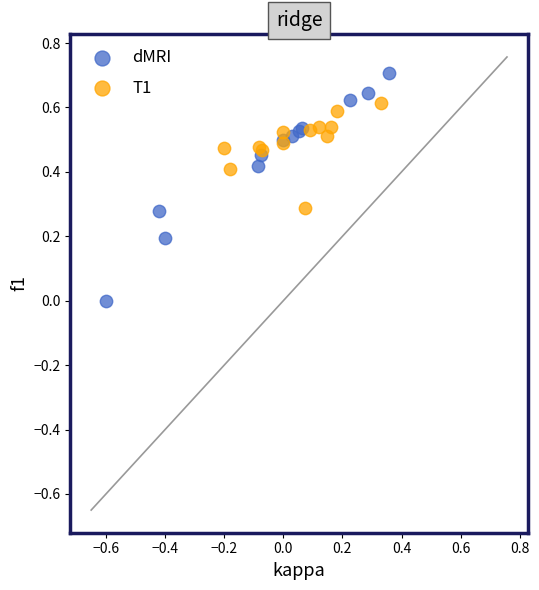

What are all the series names shown in the legend?

dMRI, T1